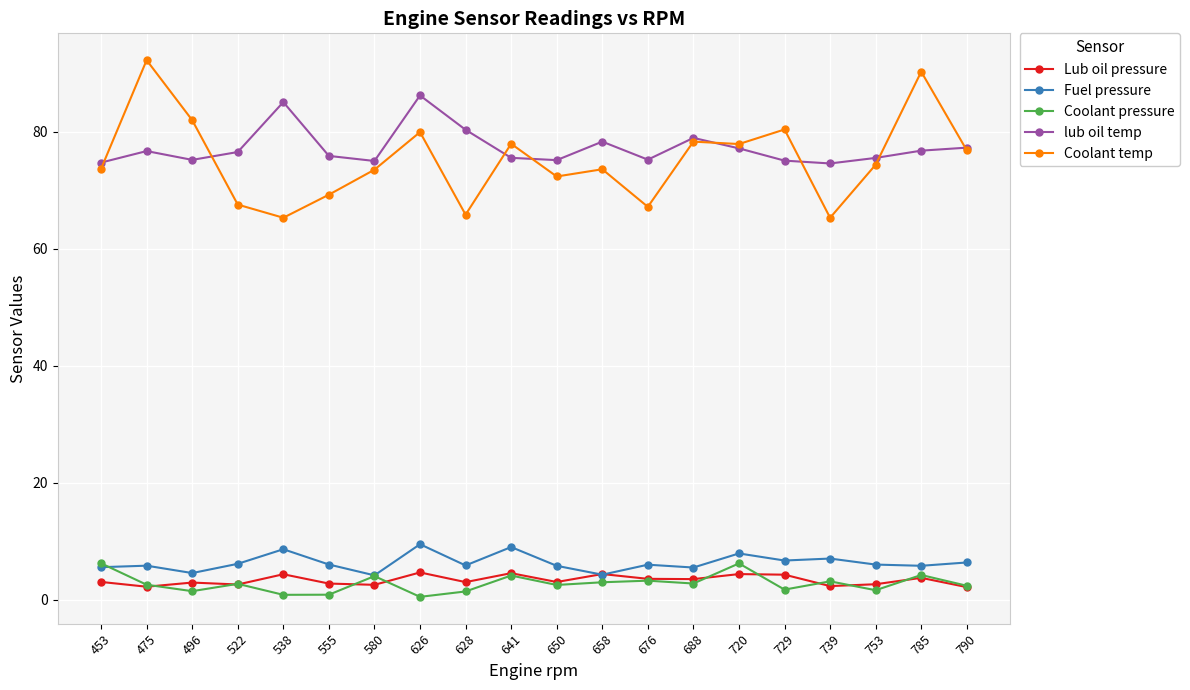

The lub oil temp series shows 75.5 at 641. True or false?

True